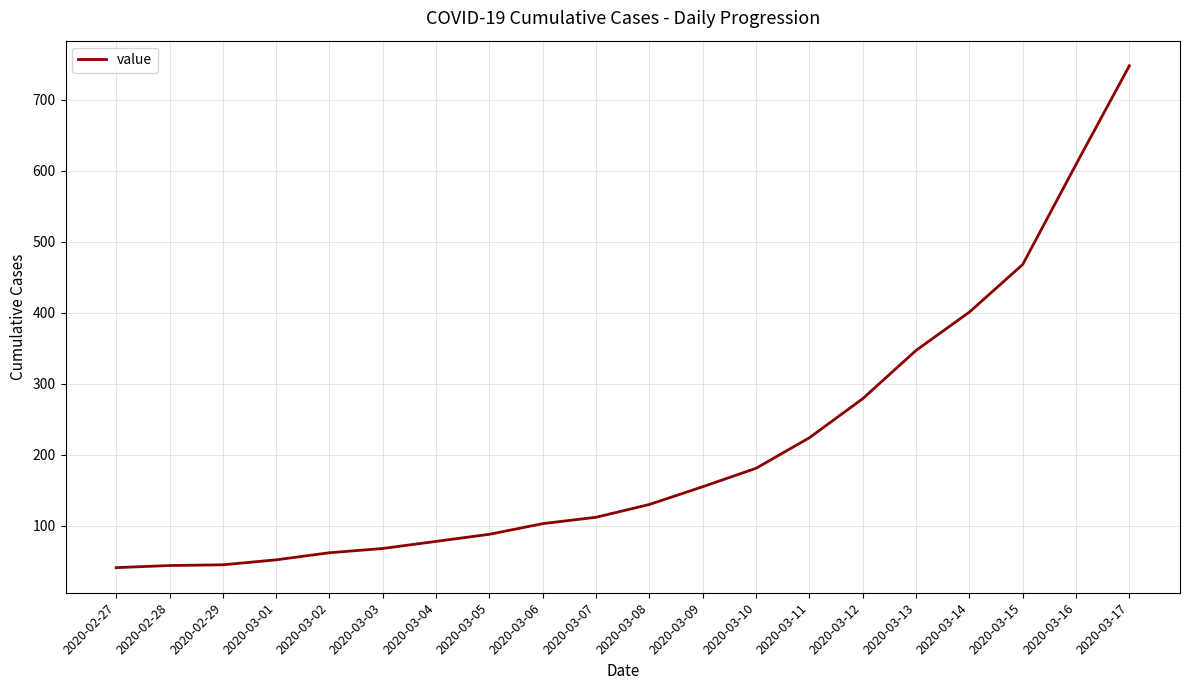

What is the sum of all values?

4235